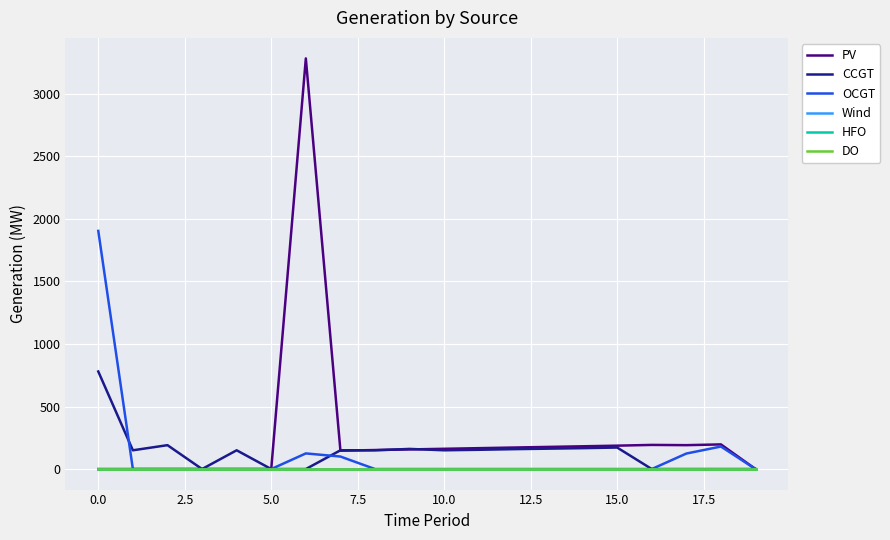

Does the chart have visible grid lines?

Yes